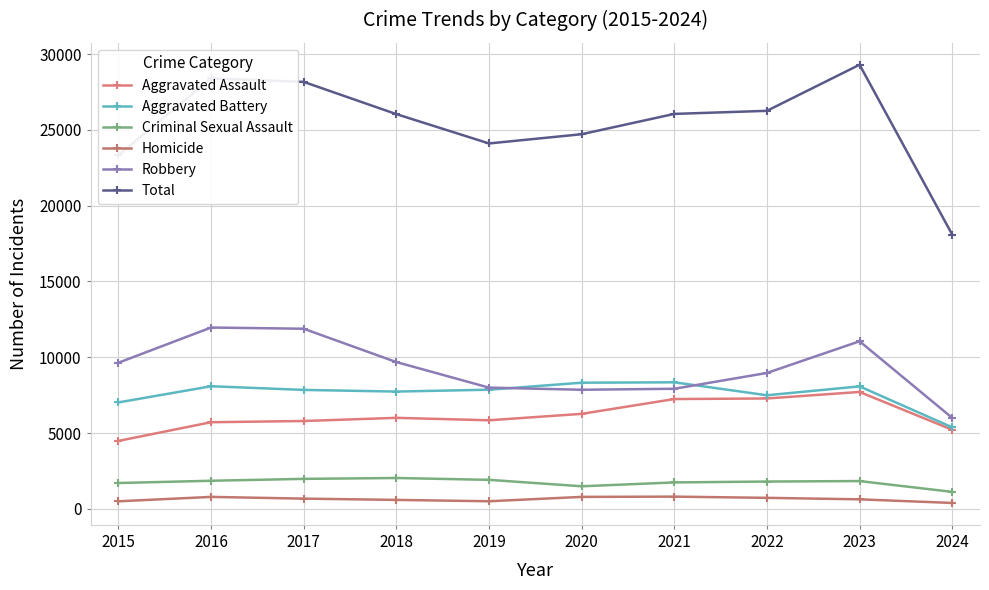

Which series has the widest spread of values?

Total